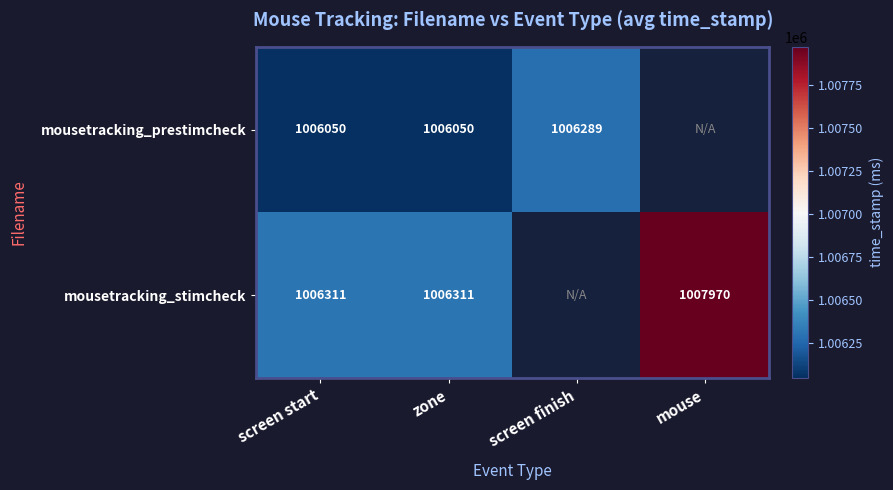

The mousetracking_prestimcheck series shows 1527558.4 at zone. True or false?

False